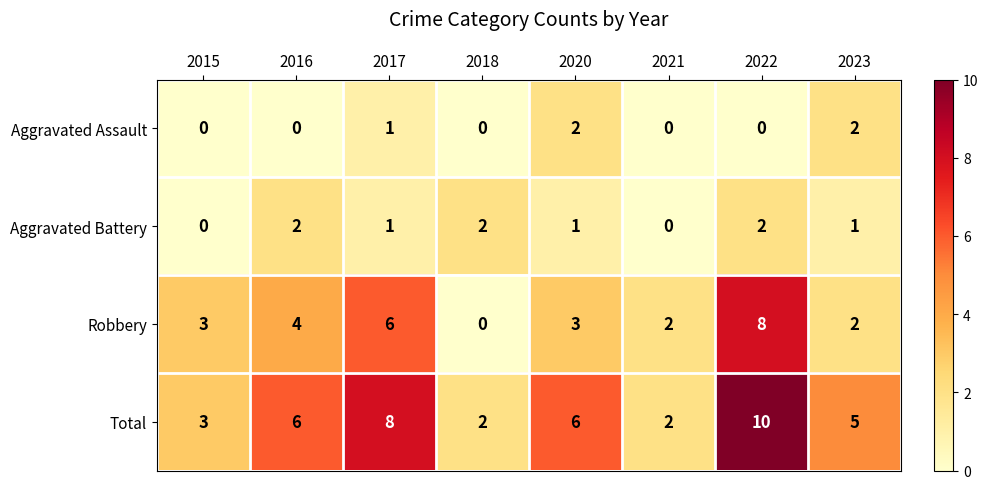

What is the spread (max minus min) of values at 2023?

4